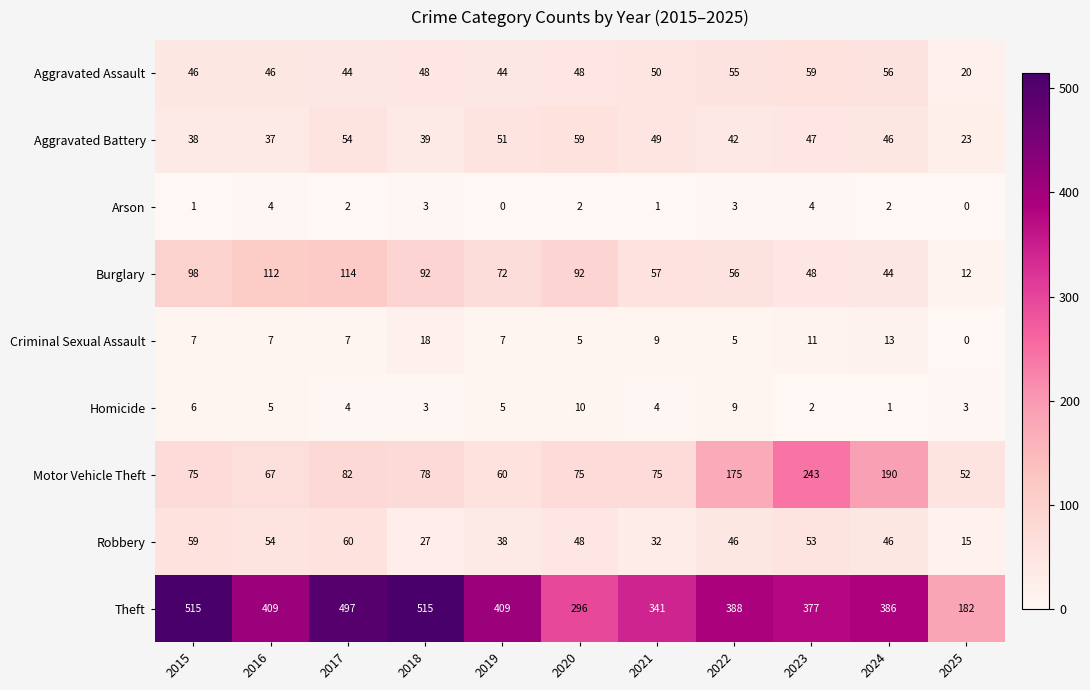

At how many categories does at least one series exceed 226?

10